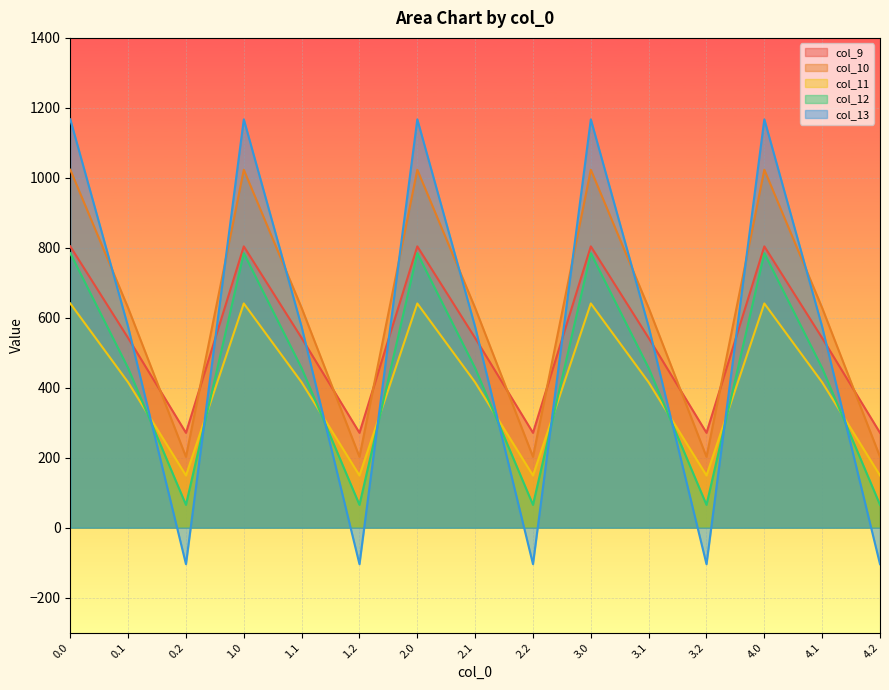

Where is the first local maximum for col_13?

1.0